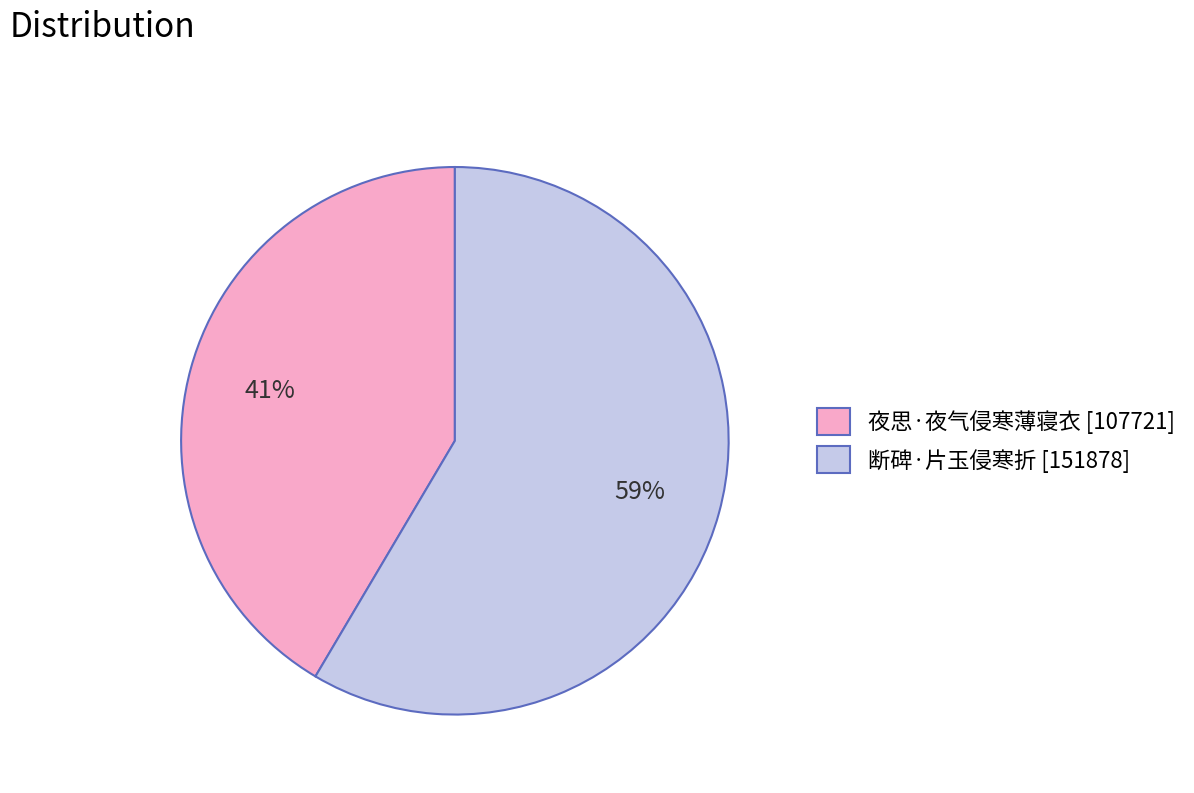

Which category has the smallest portion of the pie?

夜思·夜气侵寒薄寝衣